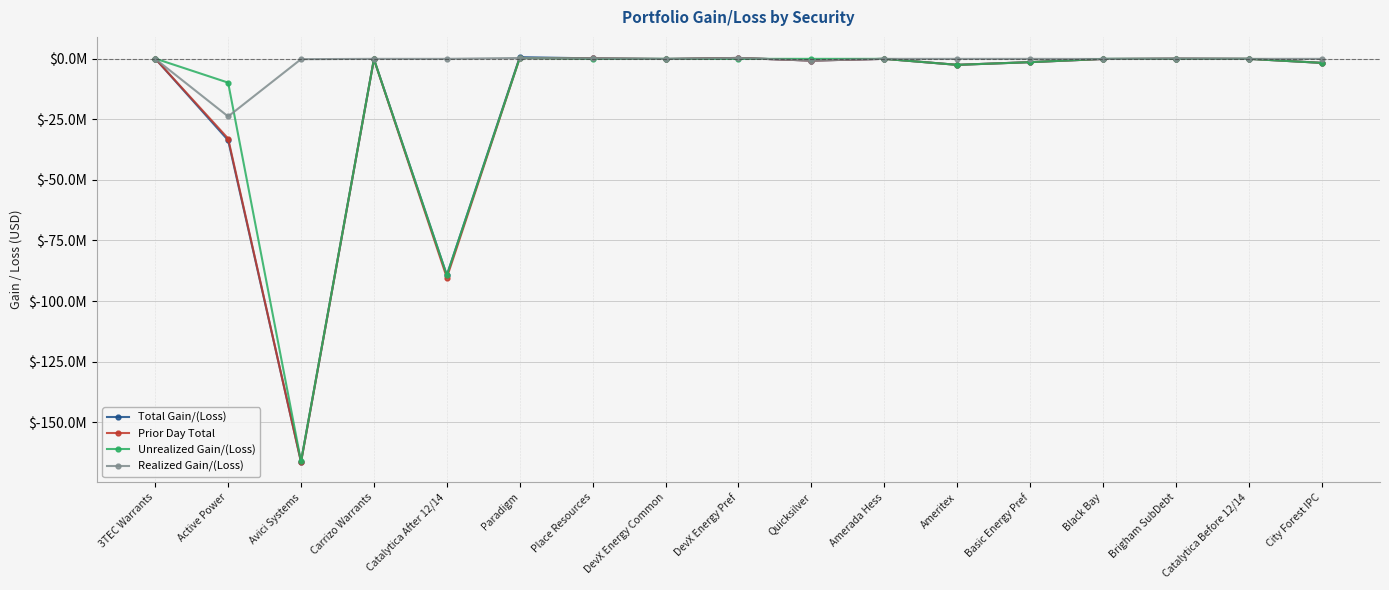

At which category is the sum across all series the highest?

Paradigm